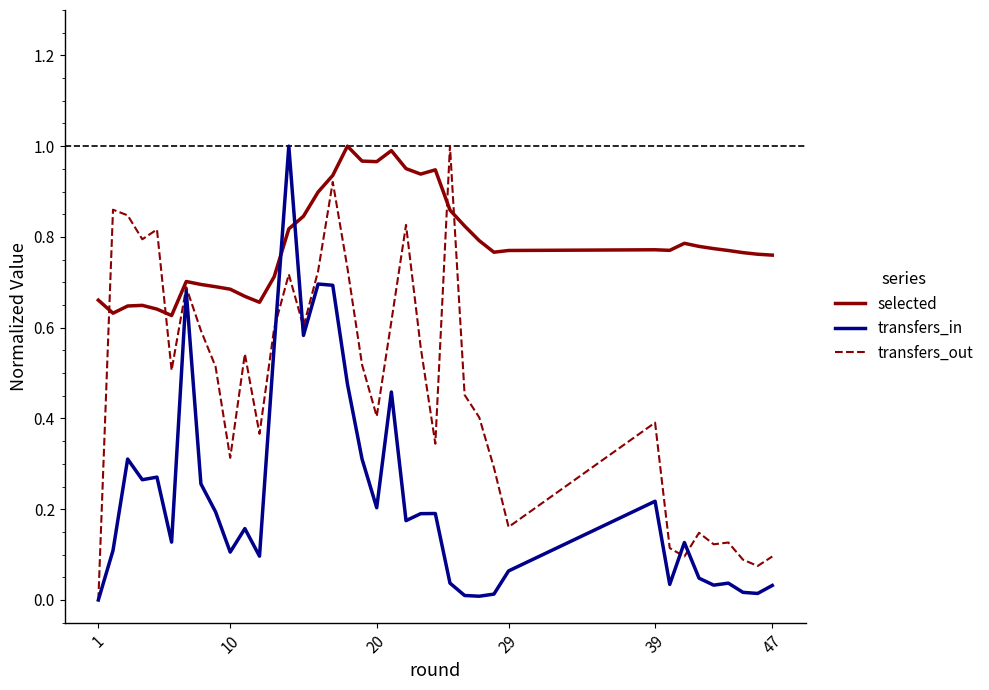

How many lines are shown in the chart?

3